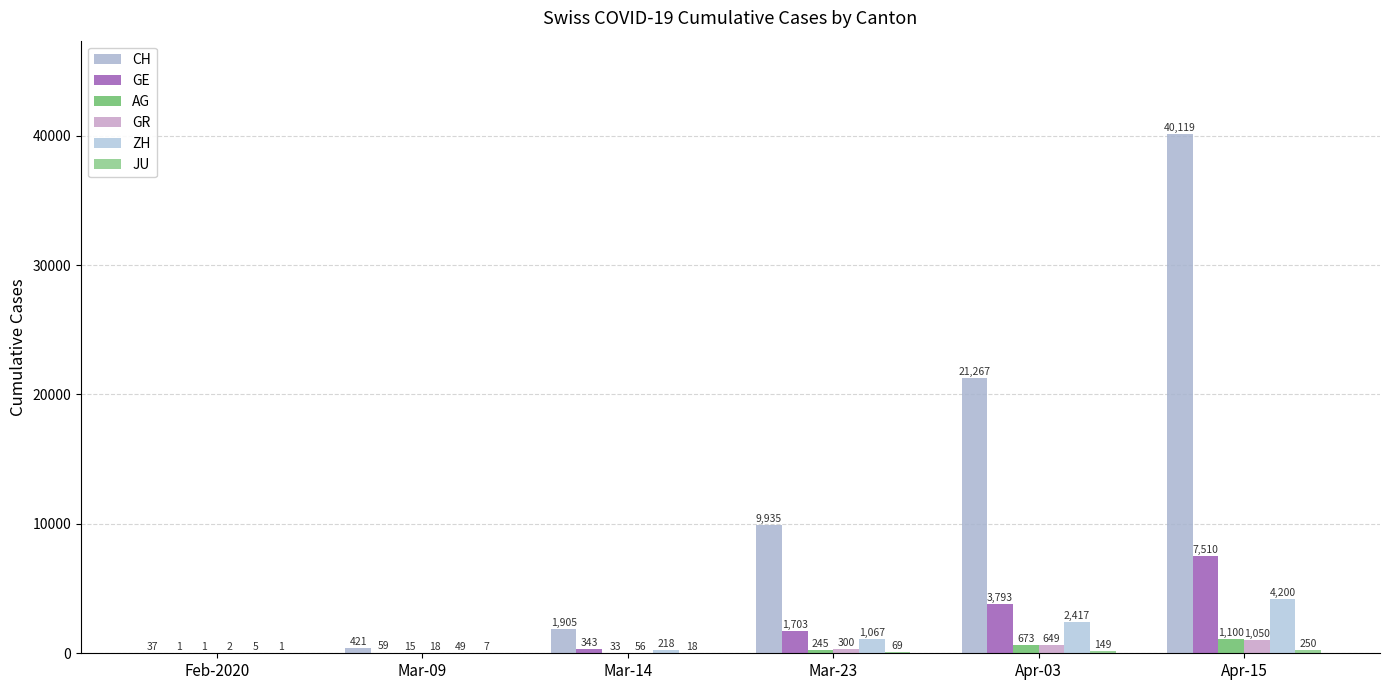

How many groups of bars are there?

6